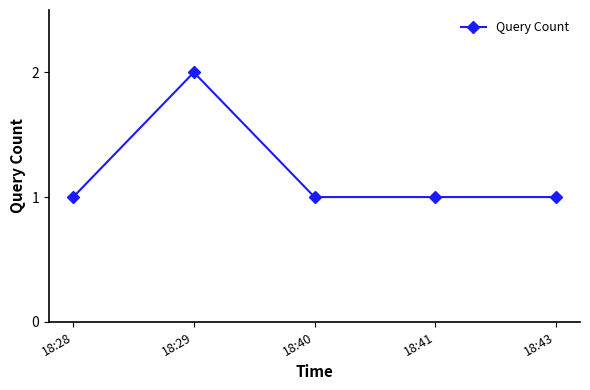

Where is the first local maximum?

18:29